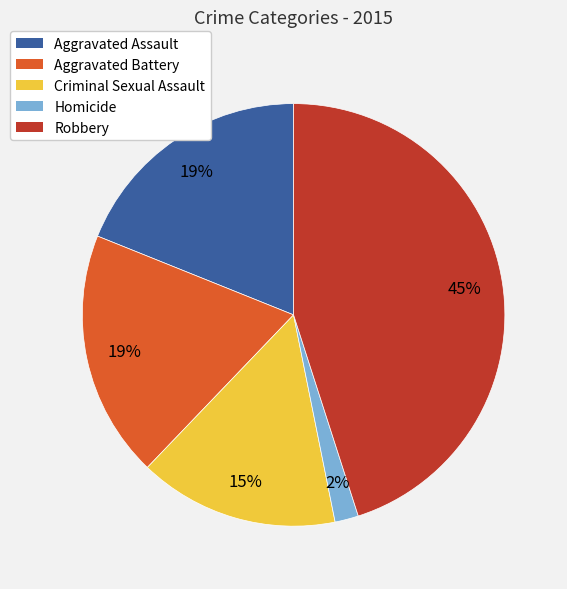

To the nearest percent, what portion does Aggravated Assault represent?

19%